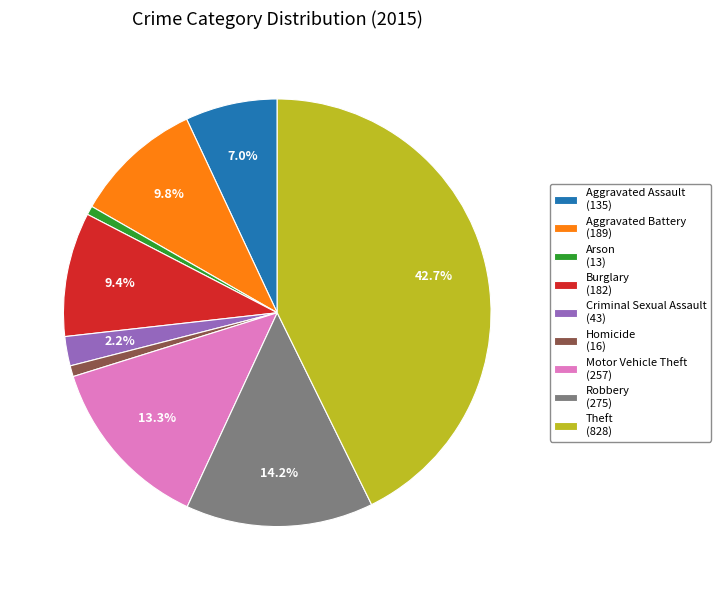

Do Aggravated Assault and Criminal Sexual Assault together represent more than half of the pie?

No